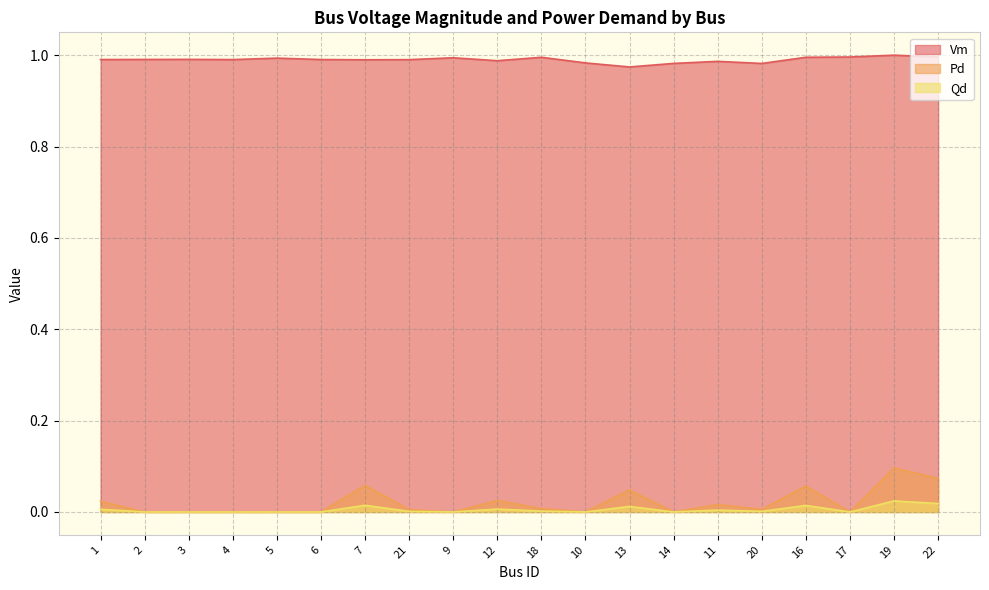

What are all the series names shown in the legend?

Vm, Pd, Qd